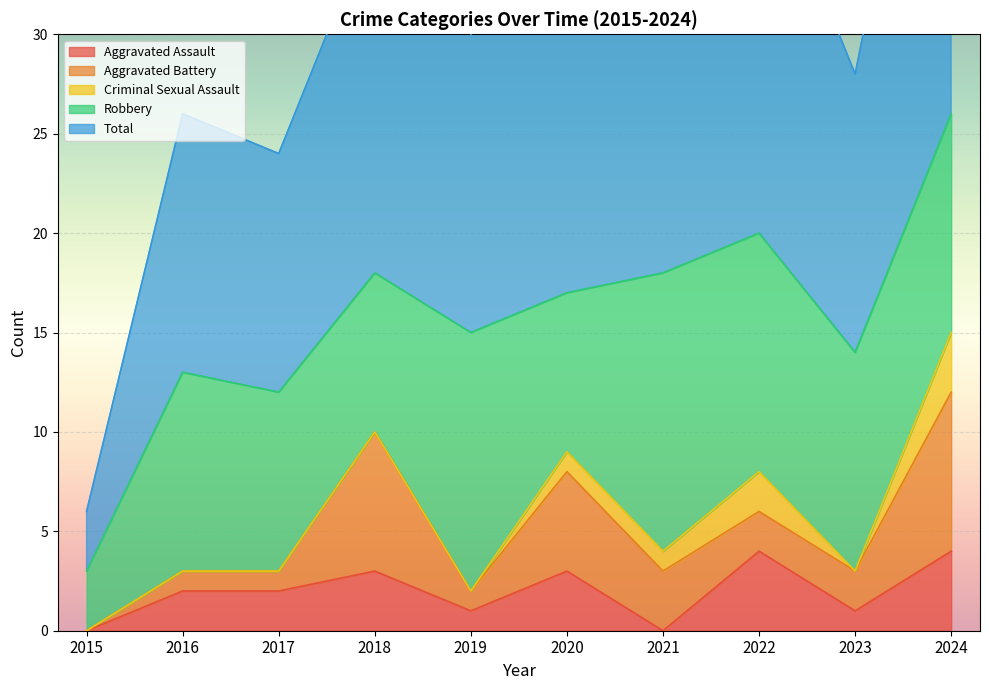

Which series changed the most between 2017 and 2018?

Aggravated Battery